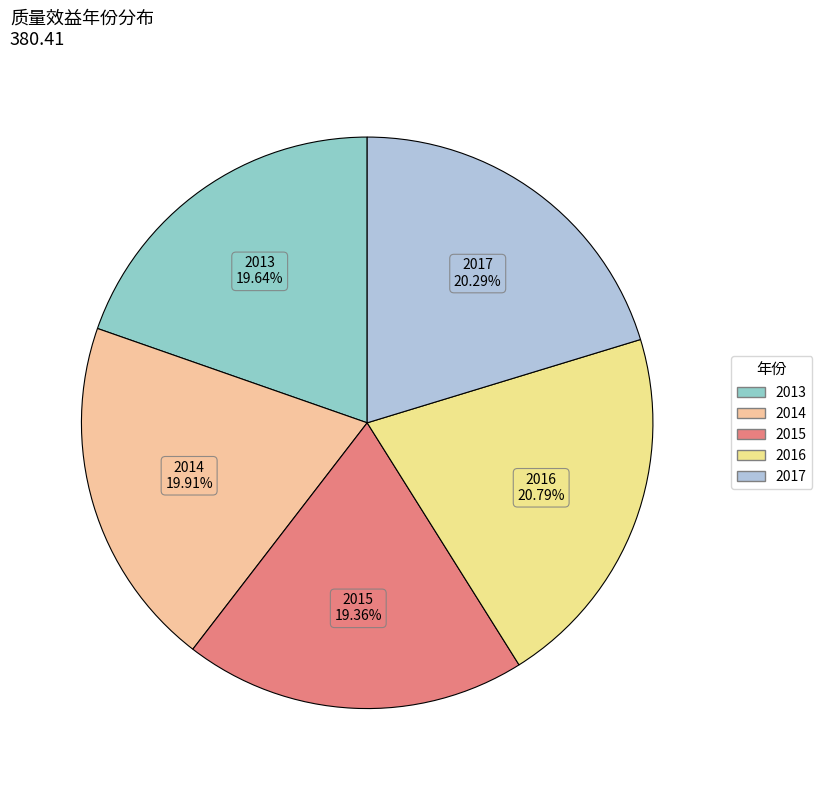

Do 2013 and 2014 together represent more than half of the pie?

No